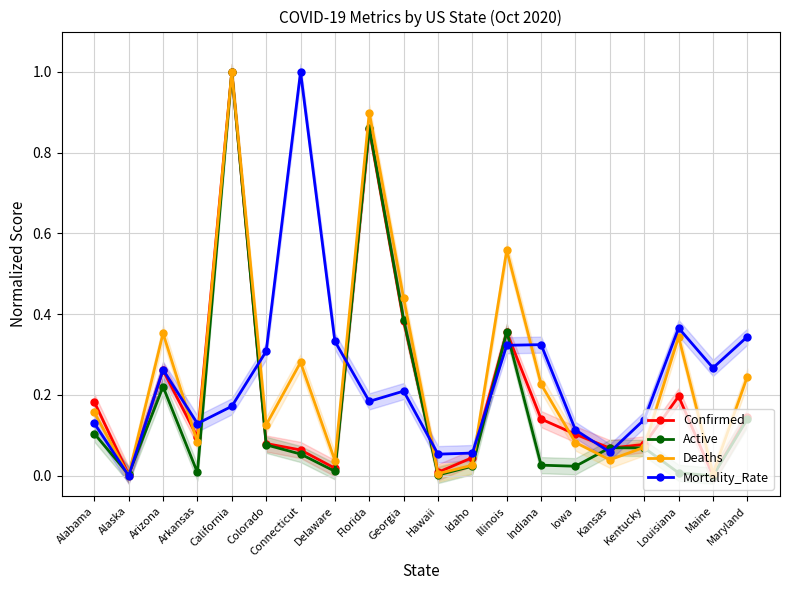

What is the sum of all Mortality_Rate values?

4.8